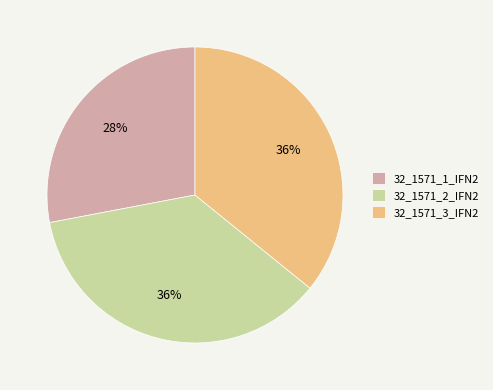

Does any single category account for the majority?

No